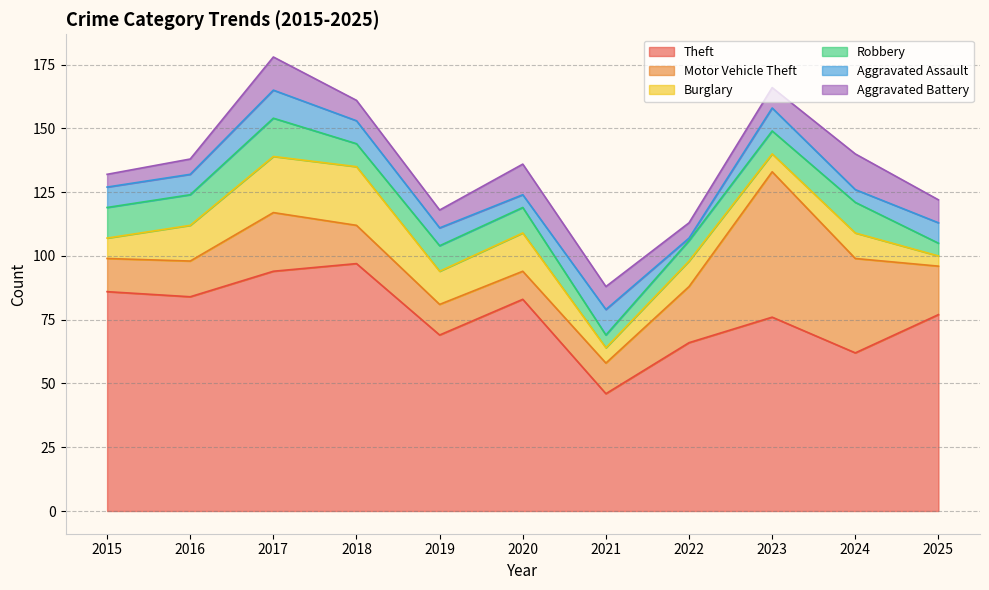

What is the sum of the Motor Vehicle Theft values at 2024 and 2021?

49